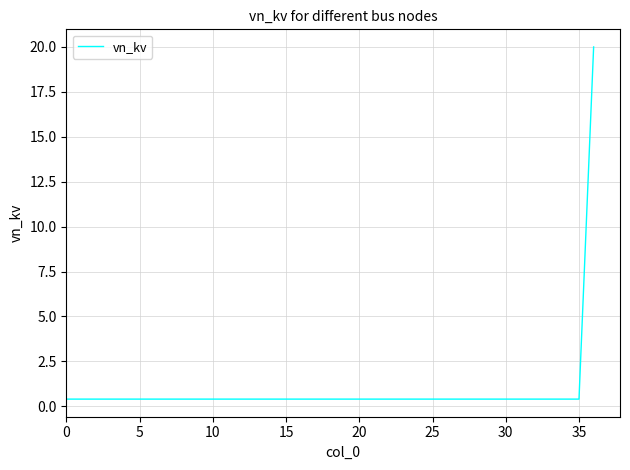

What is the greatest value displayed?

20.0